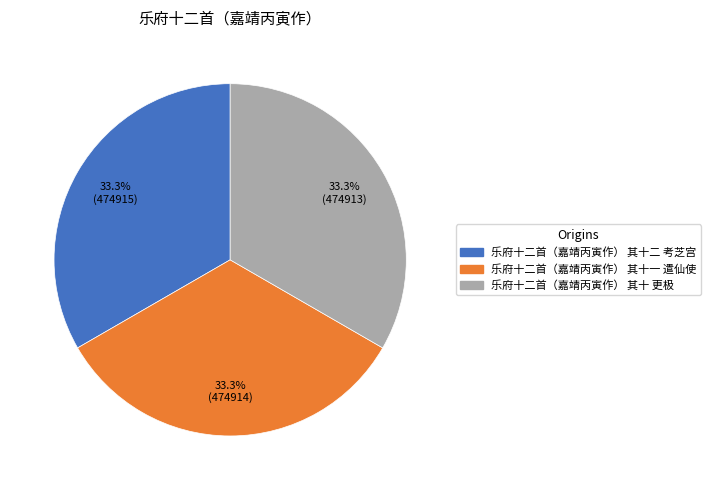

Does any single category account for the majority?

No